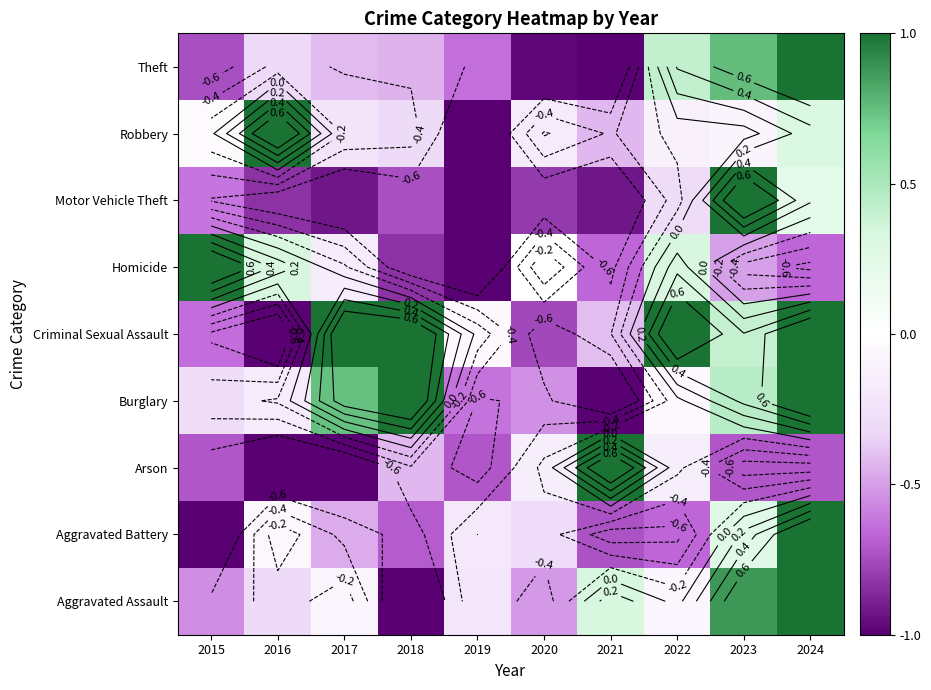

List the series in order of their peak value, highest first.

Aggravated Assault, Aggravated Battery, Arson, Burglary, Criminal Sexual Assault, Homicide, Motor Vehicle Theft, Robbery, Theft